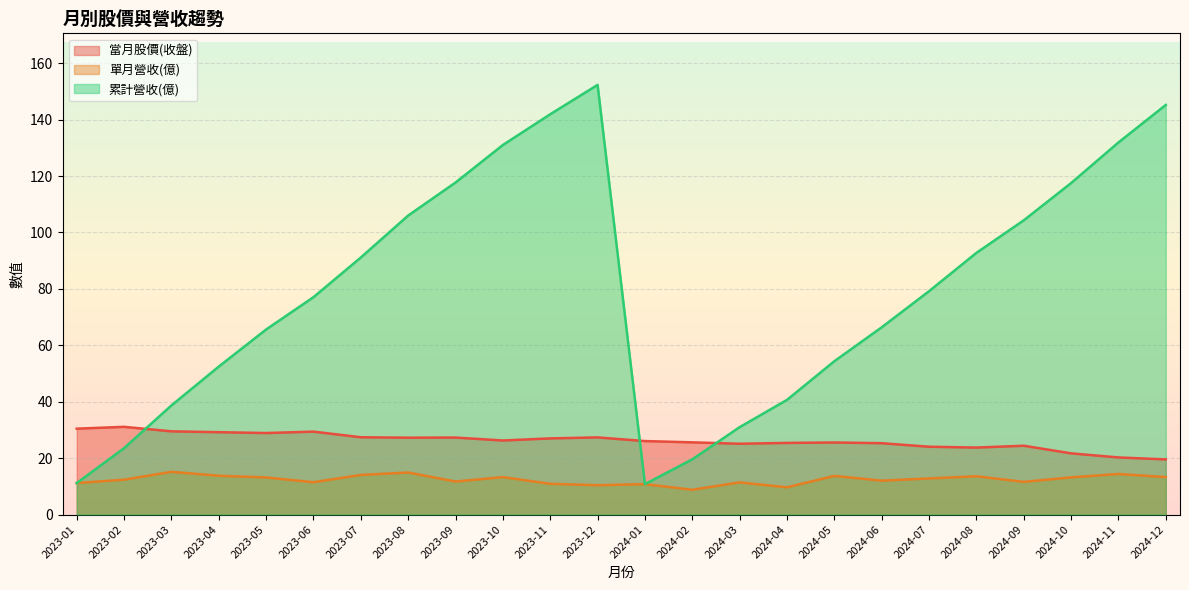

What is the sum of the 當月股價(收盤) values at 2024-06 and 2024-03?

50.4